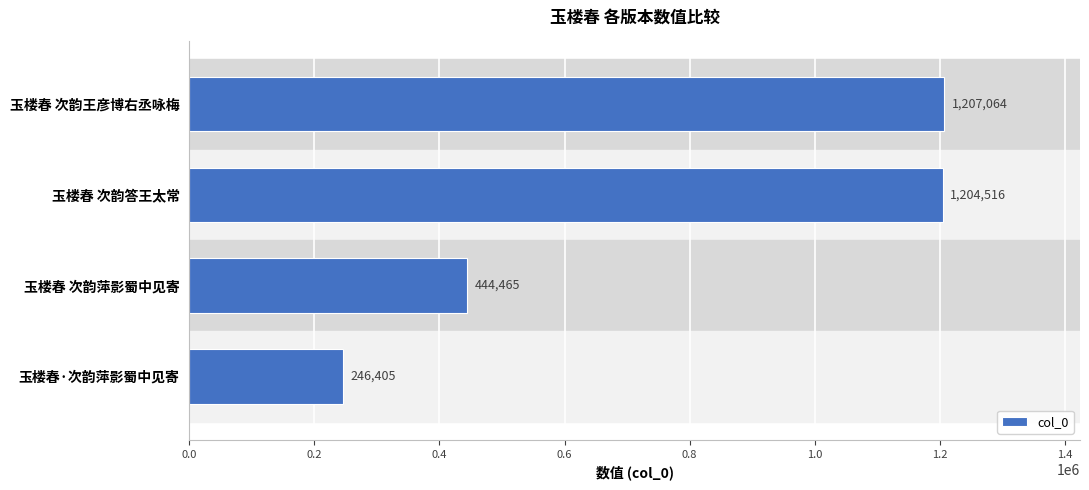

What is the sum of the values at 玉楼春 次韵答王太常 and 玉楼春 次韵萍影蜀中见寄?

1648981